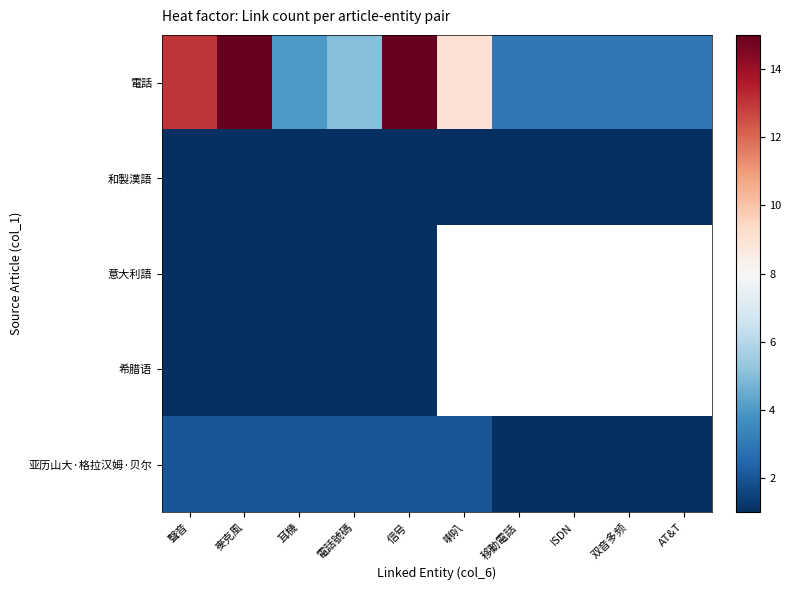

What is the maximum value shown in the chart?

15.0